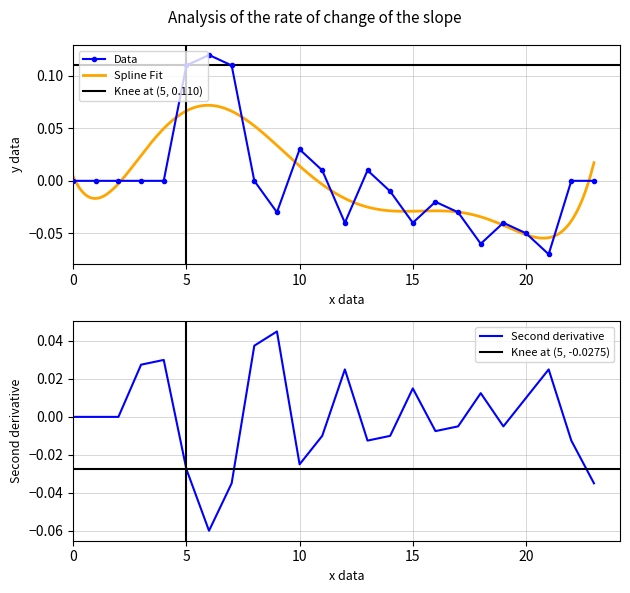

True or false: the data shows 0.0 at 13.

True